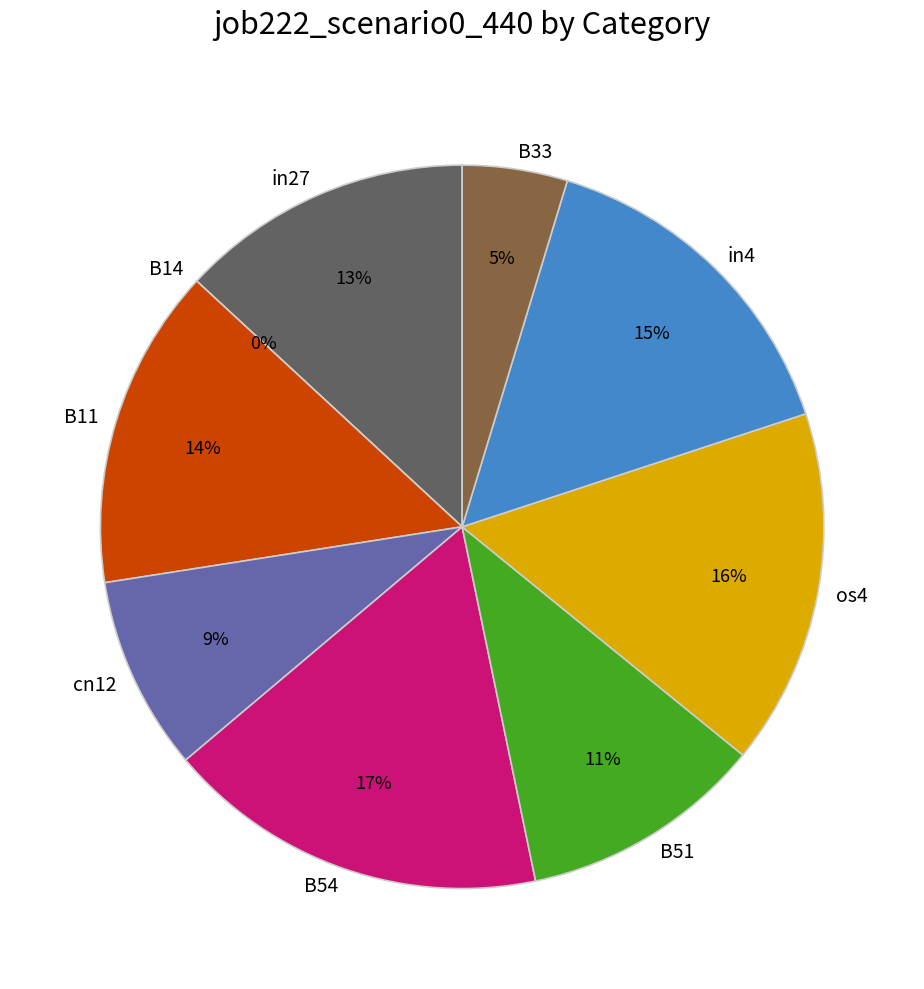

How many slices are in this pie chart?

9